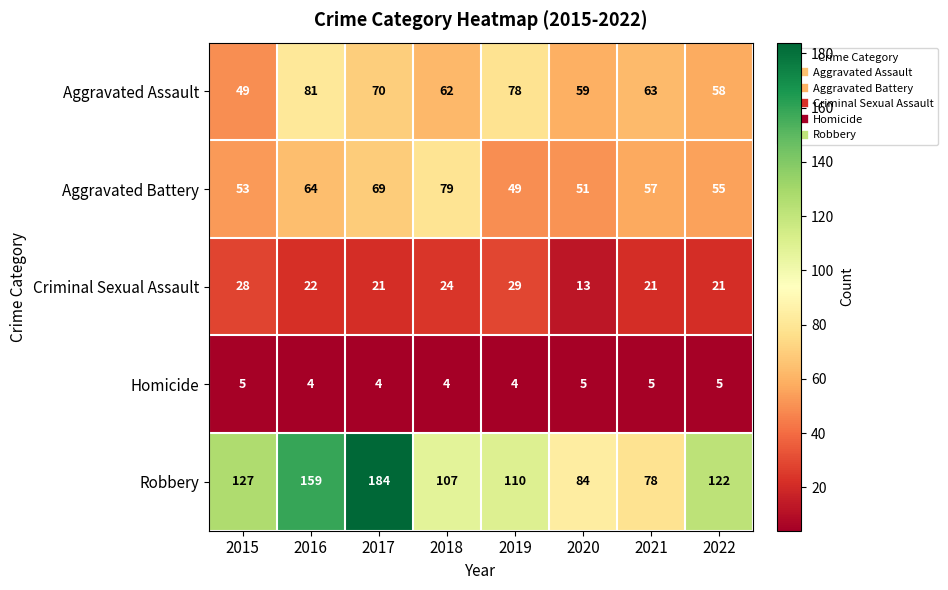

What is the difference between the highest and lowest values at 2017?

180